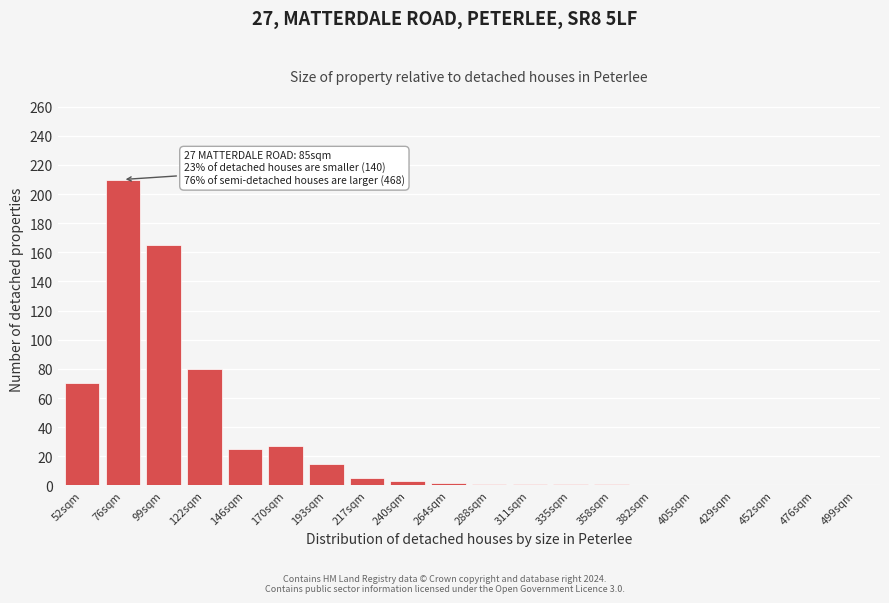

What is the greatest value displayed?

210